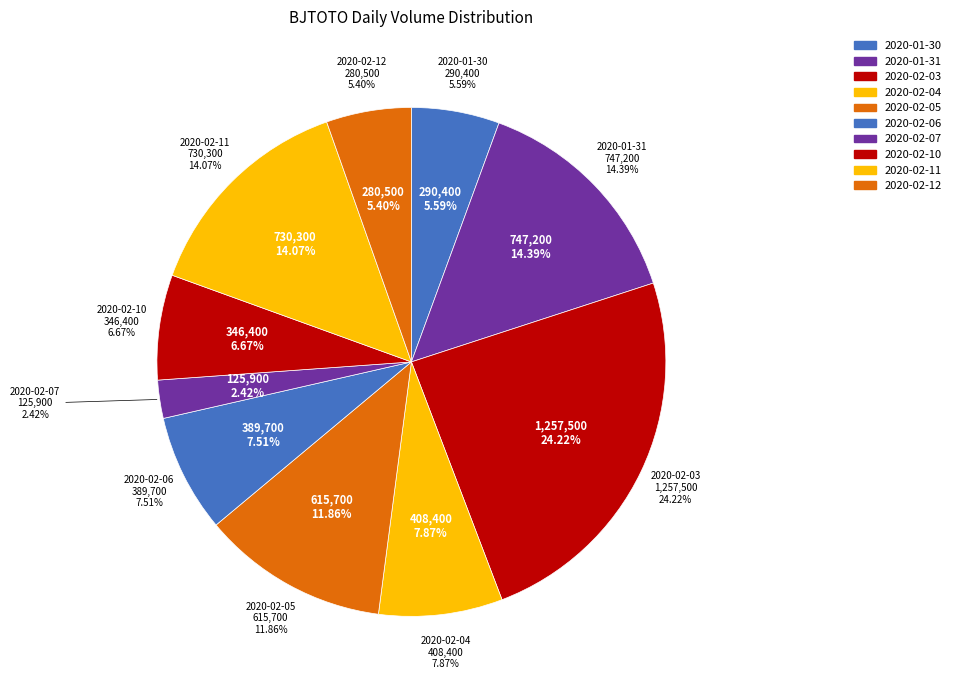

Does any single category account for the majority?

No